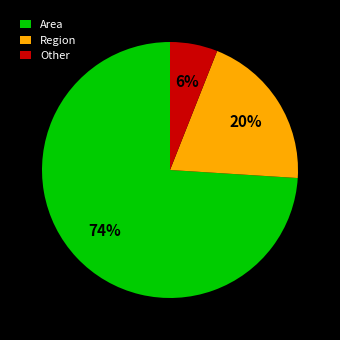

Approximately how many times larger is the value at Region compared to Other?

3.3